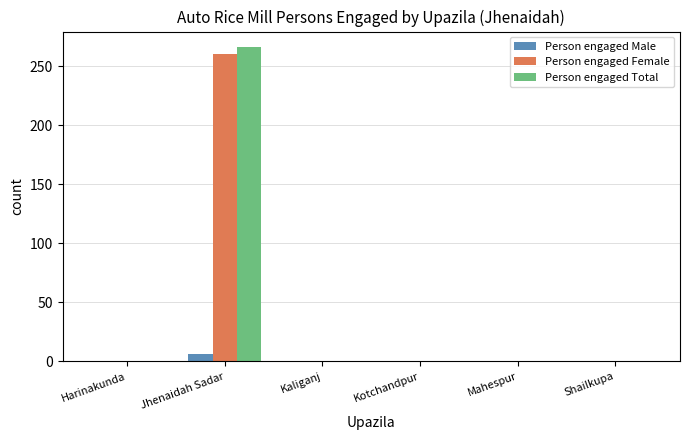

True or false: Person engaged Female has a value of 0 at Mahespur.

True